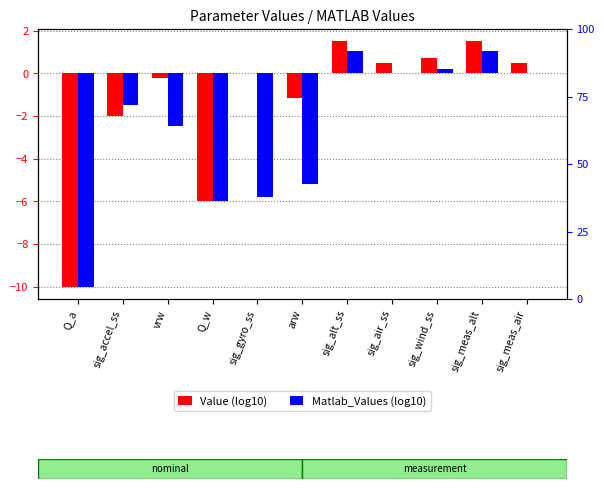

What are all the series names shown in the legend?

Value (log10), Matlab_Values (log10)